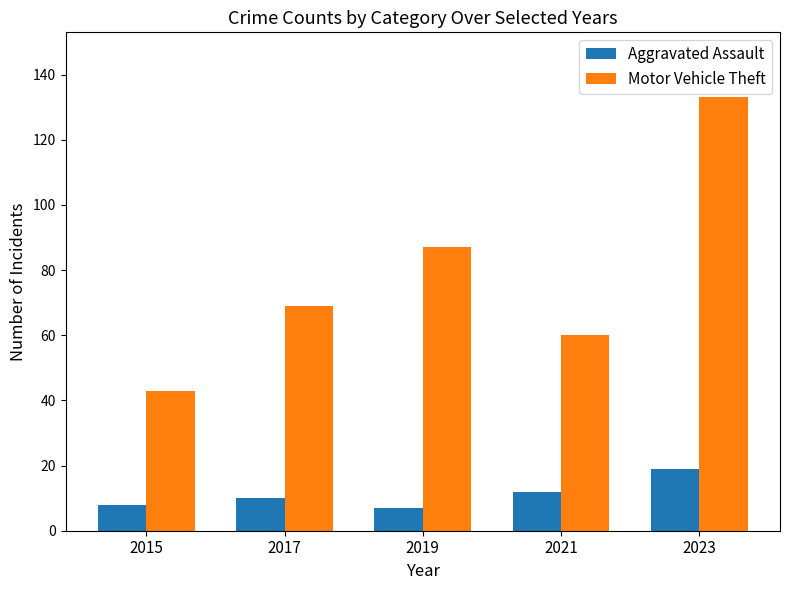

Count the number of categories in the chart.

5